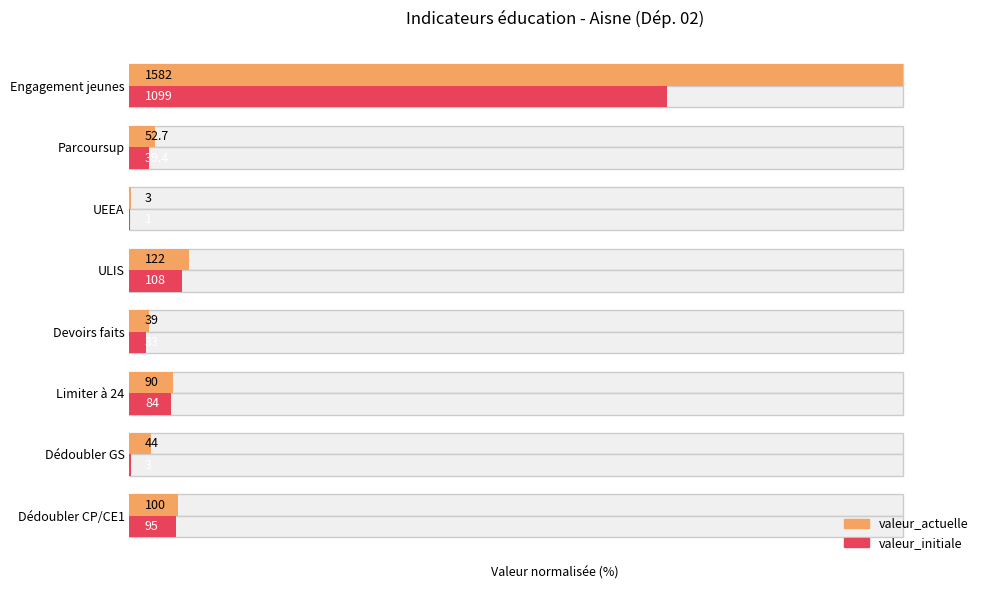

Rank the series at Parcoursup from lowest to highest value.

valeur_initiale, valeur_actuelle